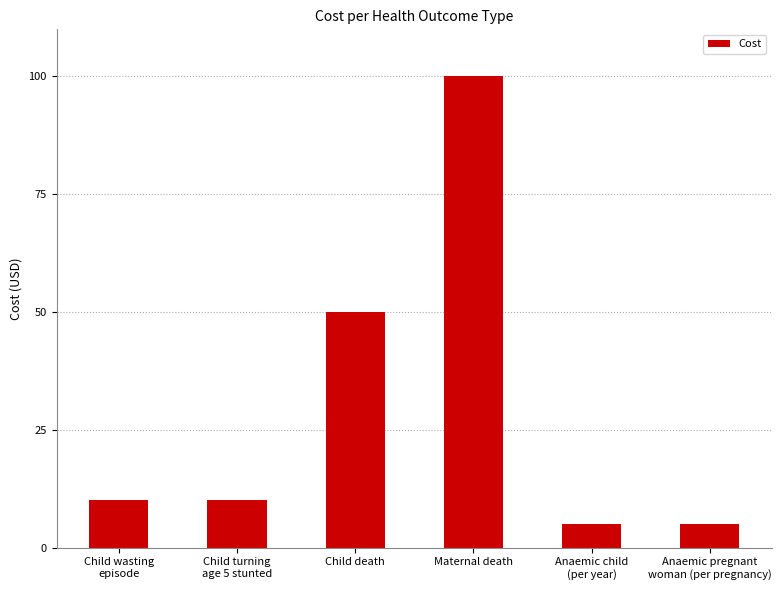

What is the difference between the second highest and second lowest values?

45